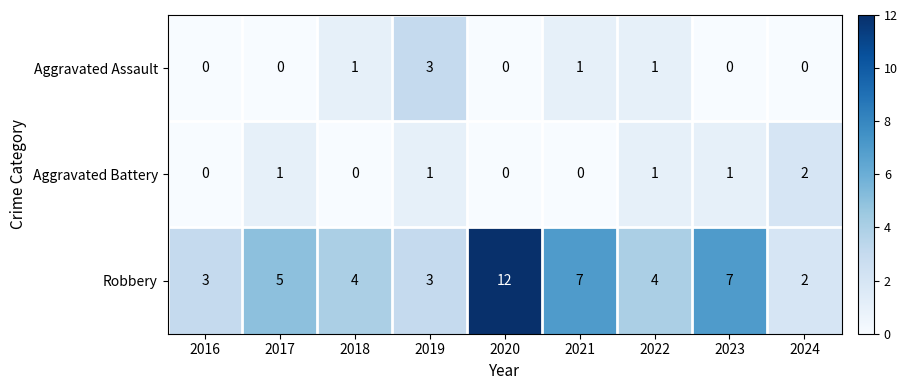

Reading right to left, transcribe all the data shown in this chart.

Aggravated Assault: 2024=0	2023=0	2022=1	2021=1	2020=0	2019=3	2018=1	2017=0	2016=0
Aggravated Battery: 2024=2	2023=1	2022=1	2021=0	2020=0	2019=1	2018=0	2017=1	2016=0
Robbery: 2024=2	2023=7	2022=4	2021=7	2020=12	2019=3	2018=4	2017=5	2016=3